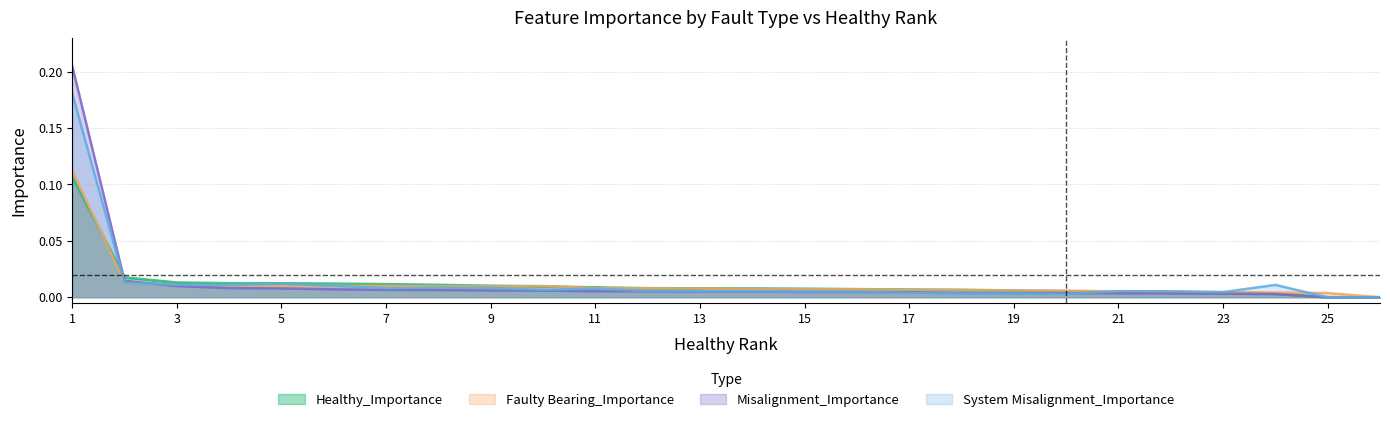

What is the difference between the maximum and minimum values in the Faulty Bearing_Importance series?

0.1